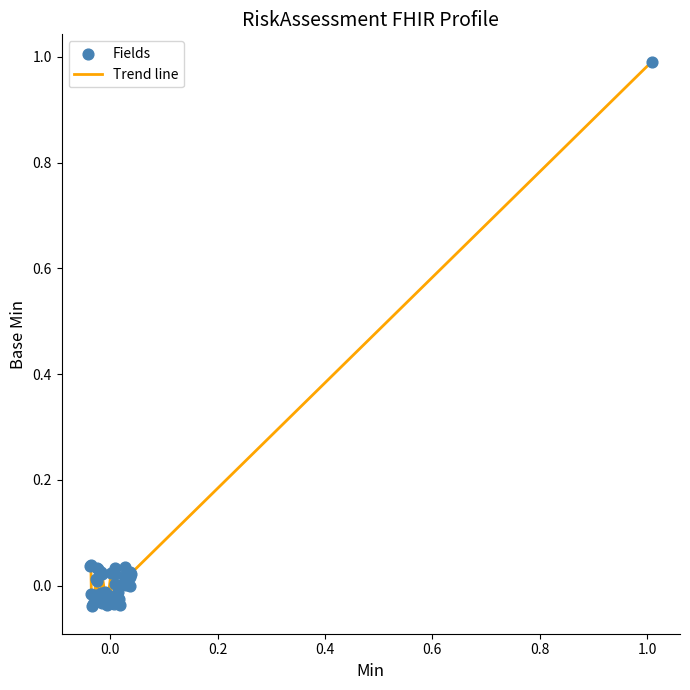

What is the maximum value shown in the chart?

1.0